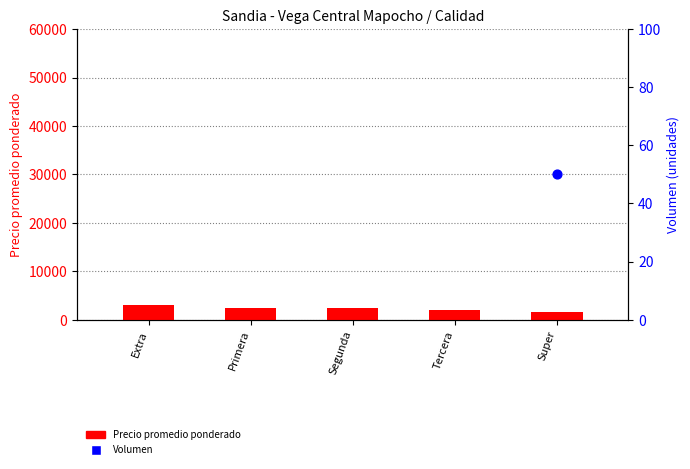

At how many categories does at least one series exceed 658?

5